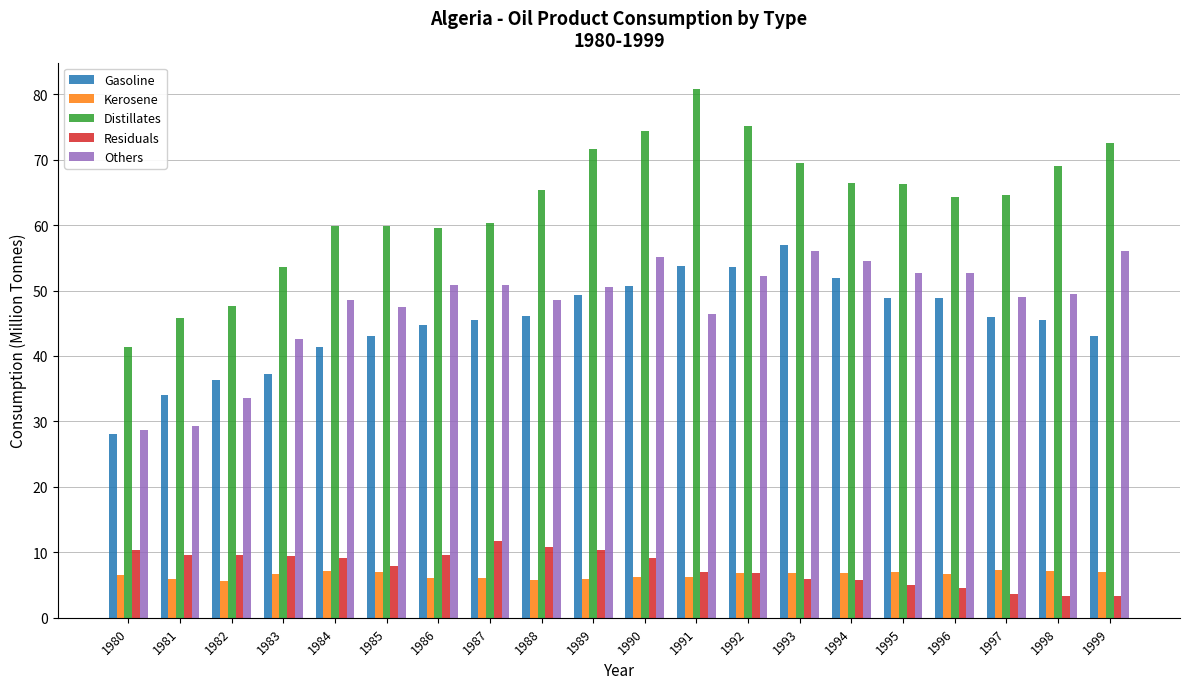

Where does the Gasoline series first go above 46?

1988